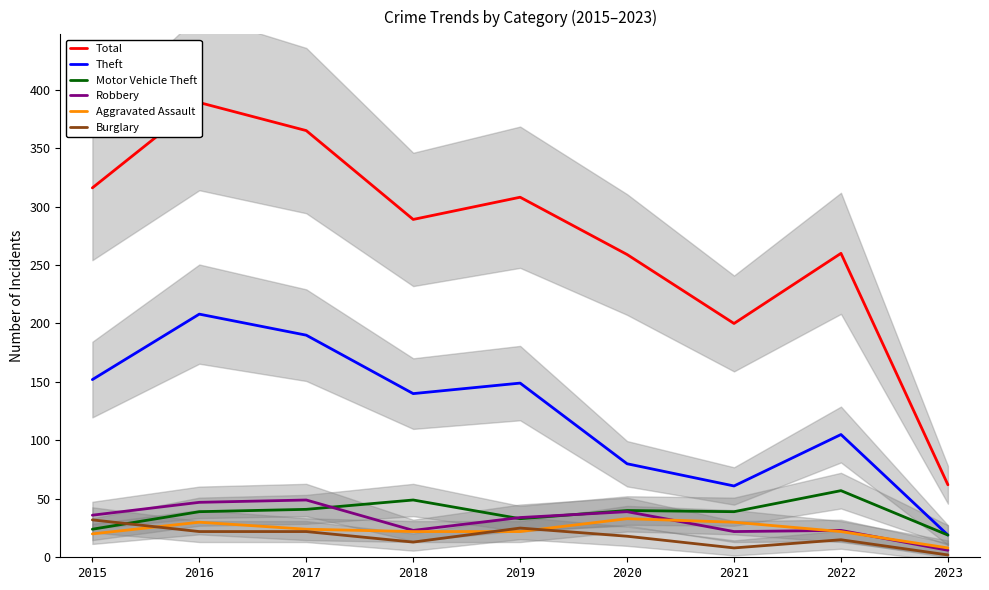

List the series in order of their peak value, lowest first.

Burglary, Aggravated Assault, Robbery, Motor Vehicle Theft, Theft, Total